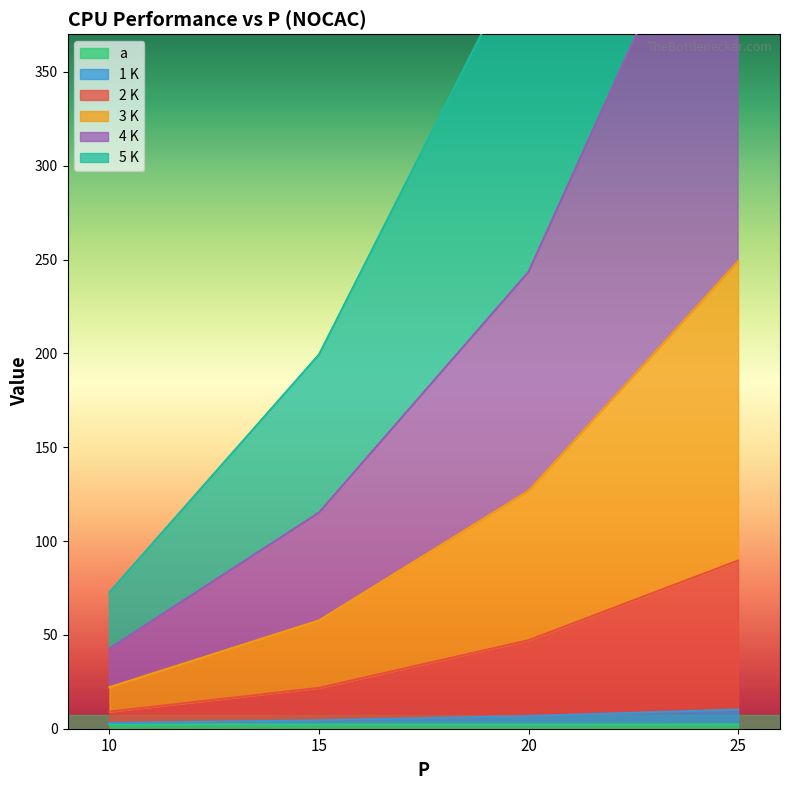

Does the chart display data point markers on the line(s)?

No